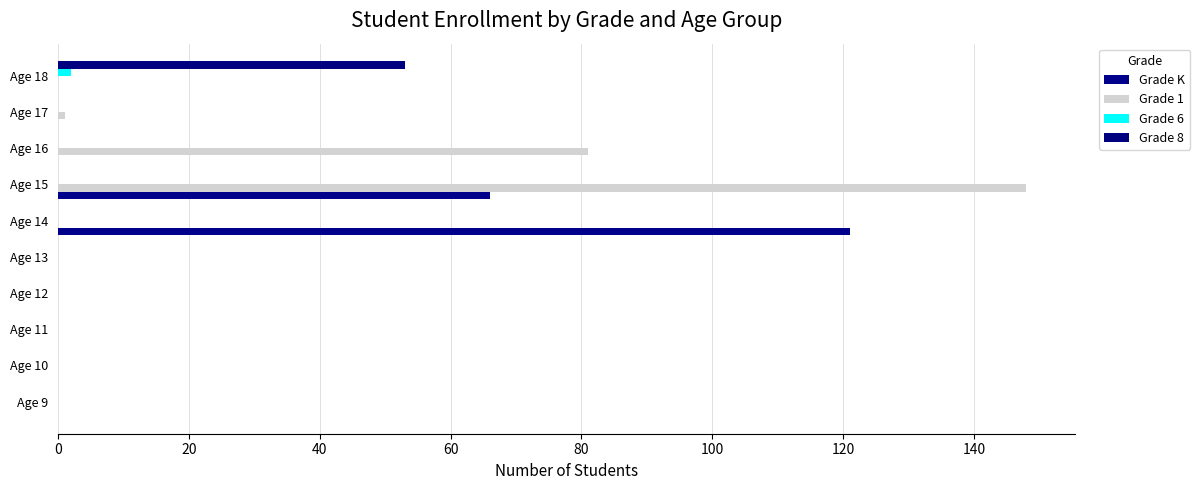

What is the average value of the Grade K series?

19